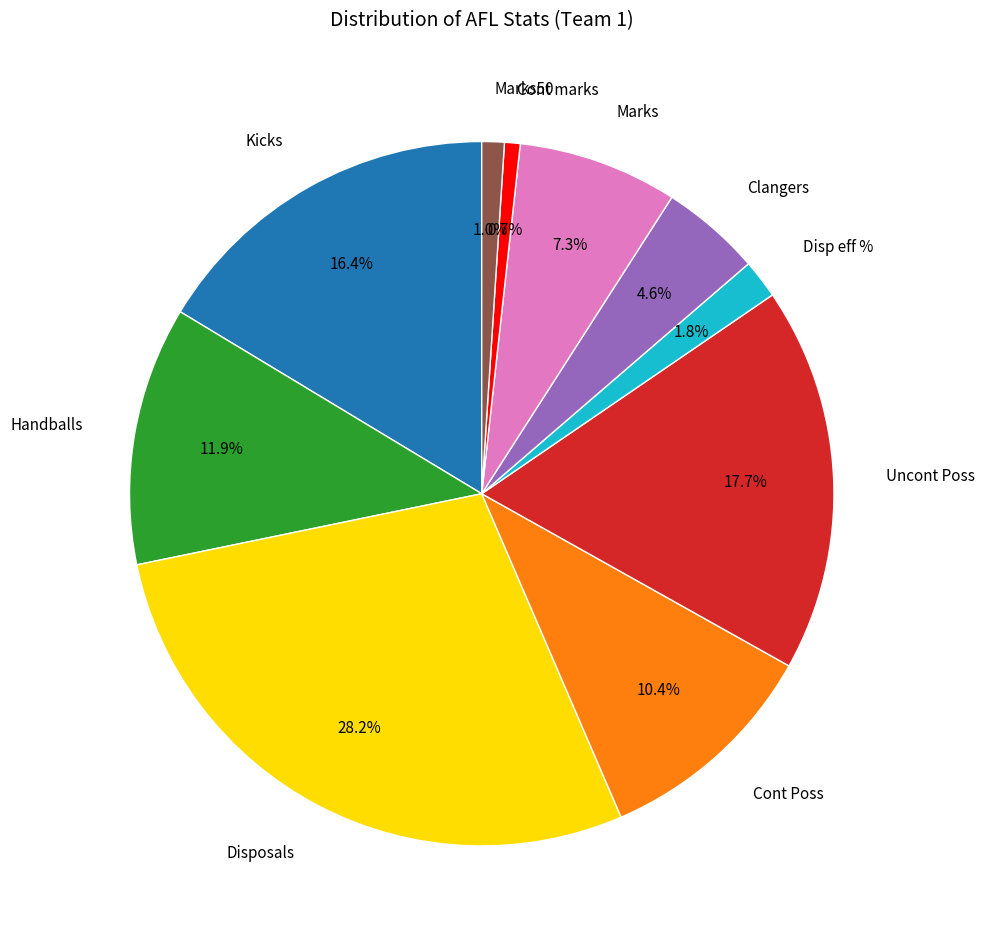

Combined, what portion of the pie is Cont marks and Disp eff %?

2.5%